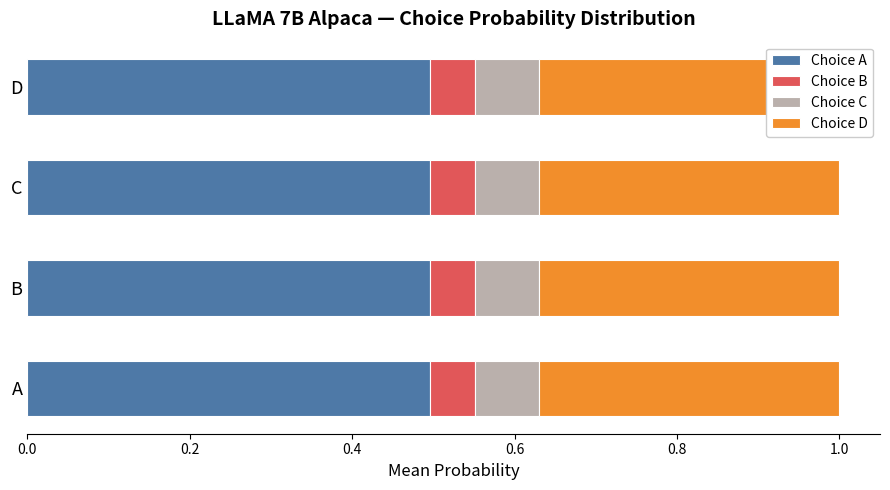

Which series has the largest range (max minus min)?

choiceA_probs